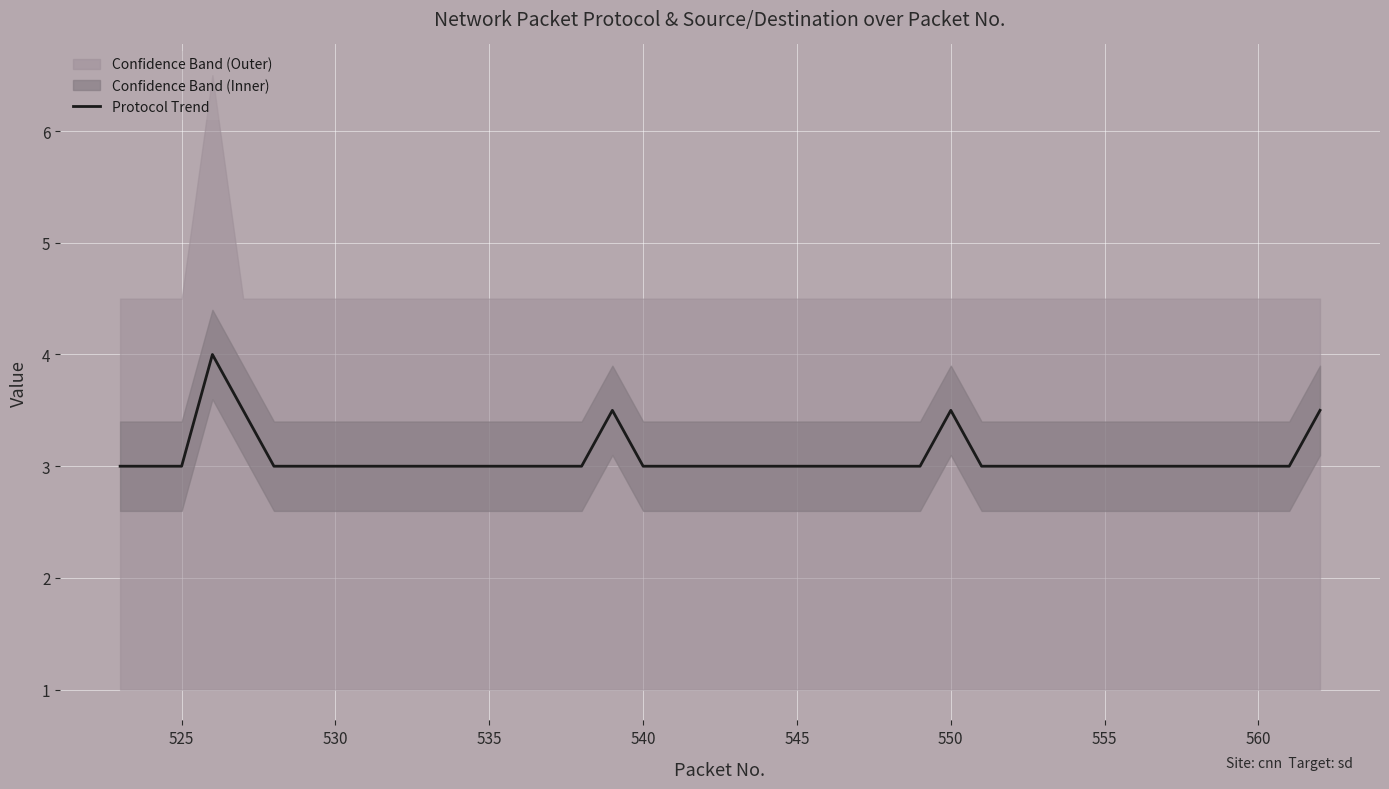

What is the value of the 5th point from the left?

3.5